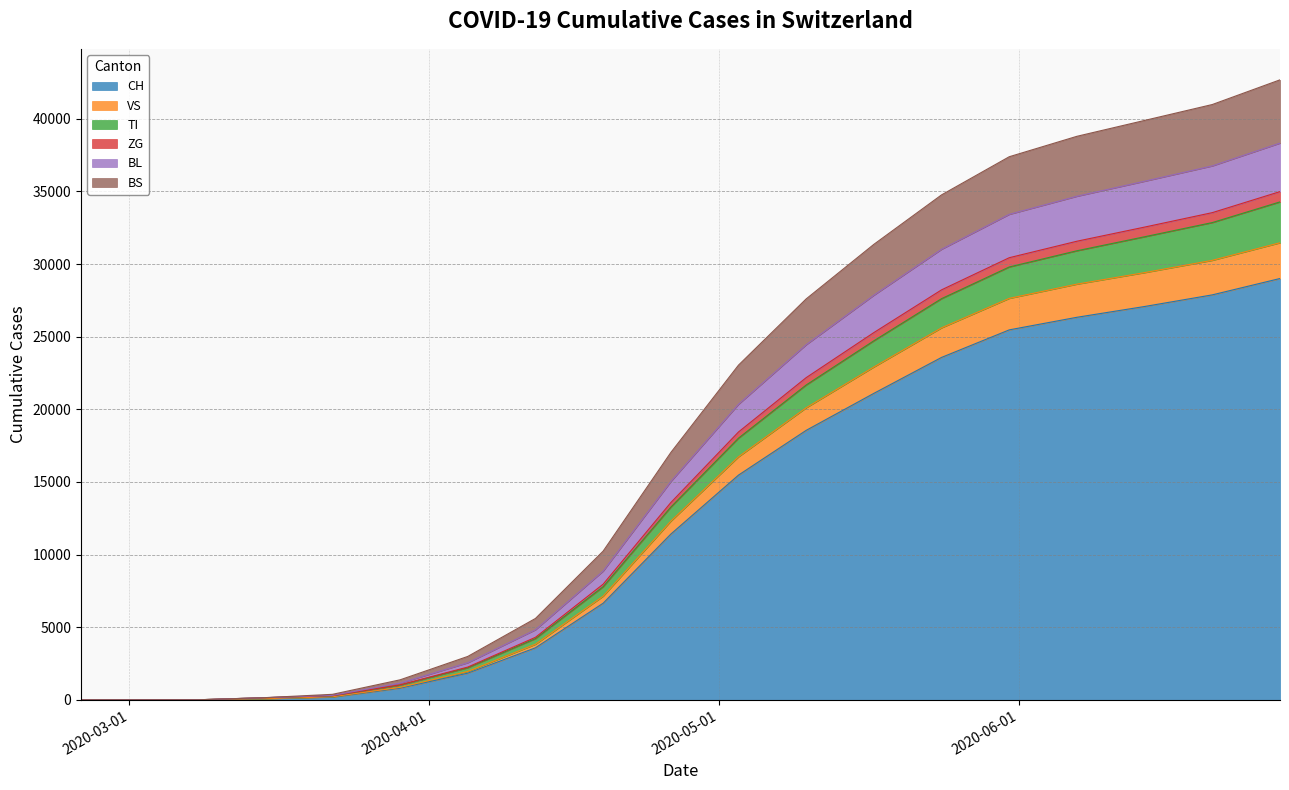

What is the maximum value for CH?

29005